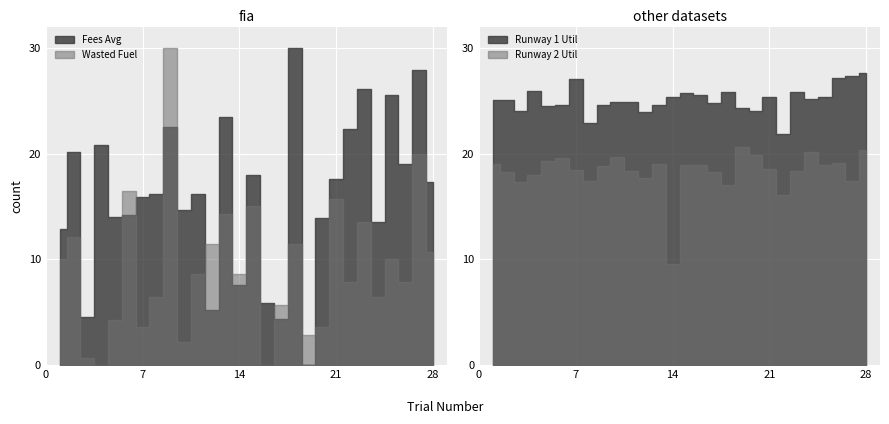

Does the chart display data point markers on the line(s)?

No